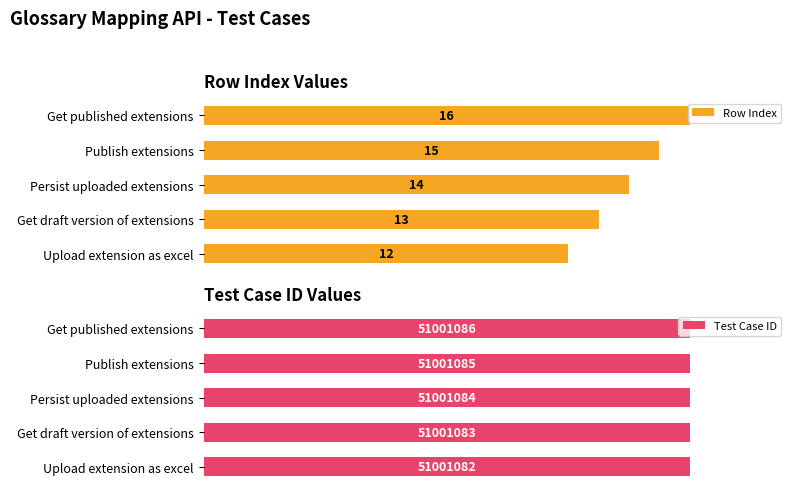

Rank the series by their maximum value, from lowest to highest.

Row Index, Test Case ID